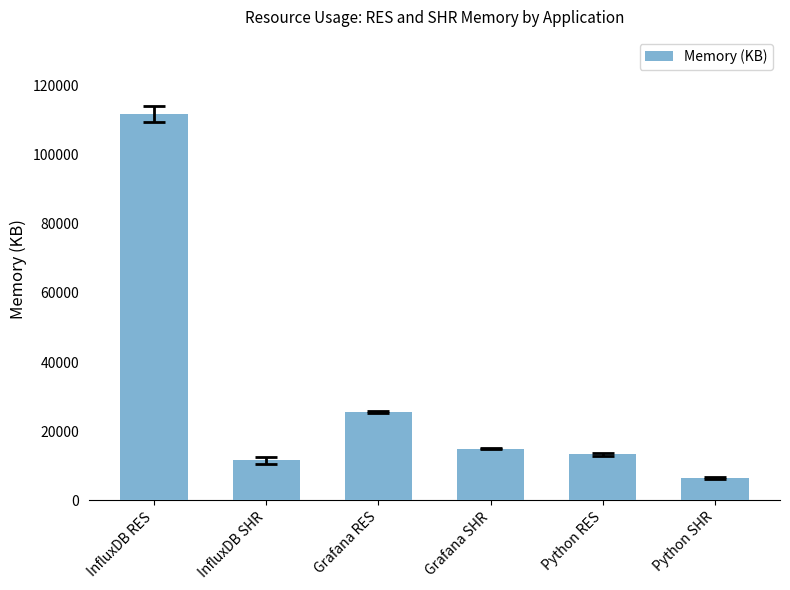

The value at InfluxDB RES is 111744. True or false?

True